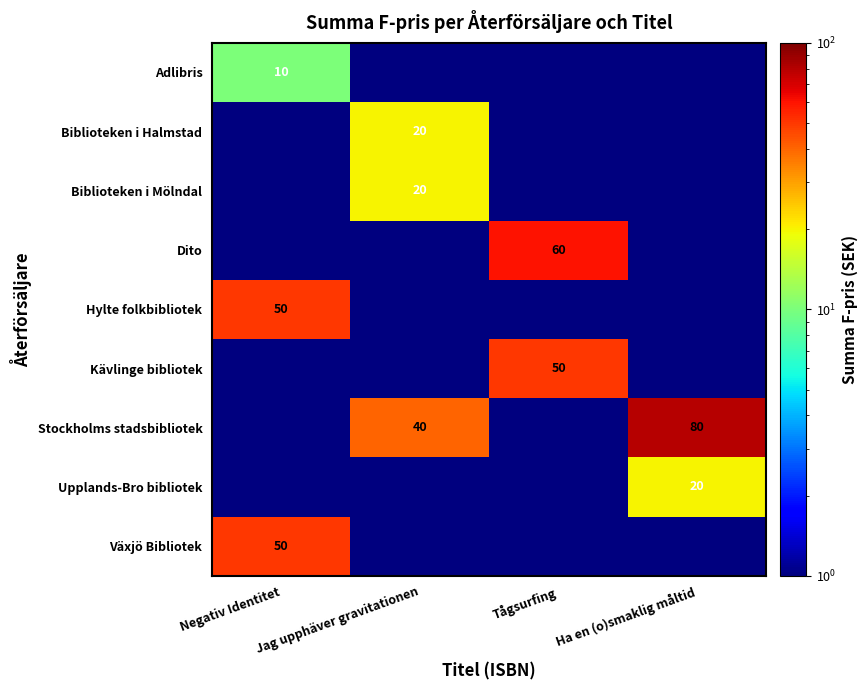

True or false: Stockholms stadsbibliotek has a value of 80.0 at Ha en (o)smaklig måltid.

True